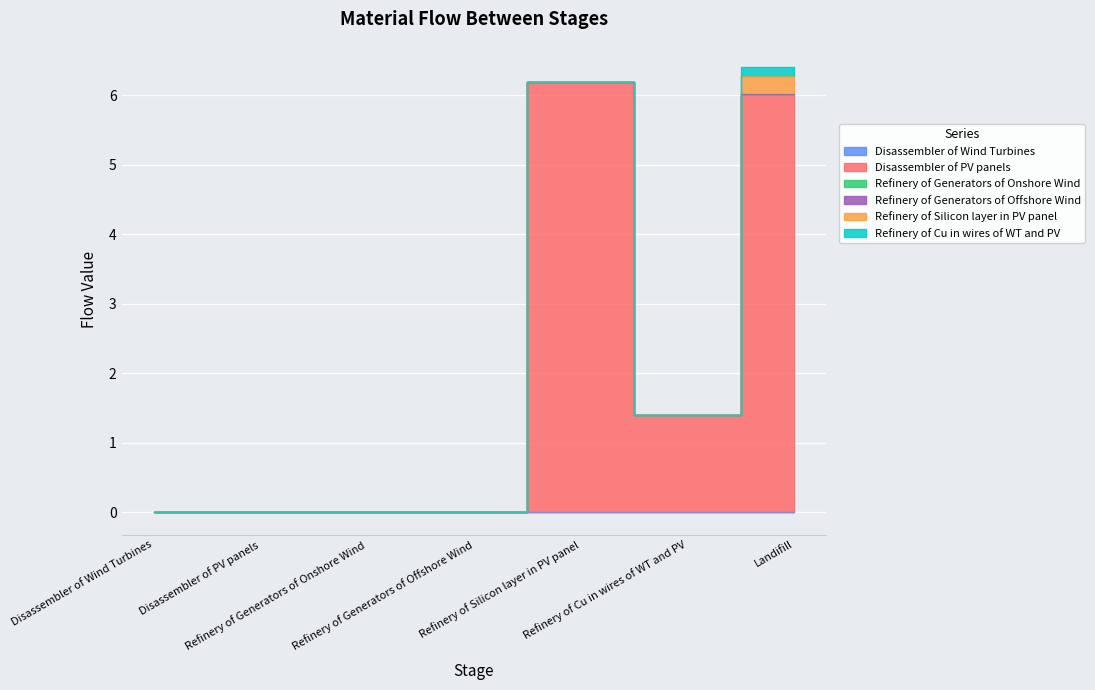

True or false: Refinery of Cu in wires of WT and PV has more than 2 interior local peaks.

False